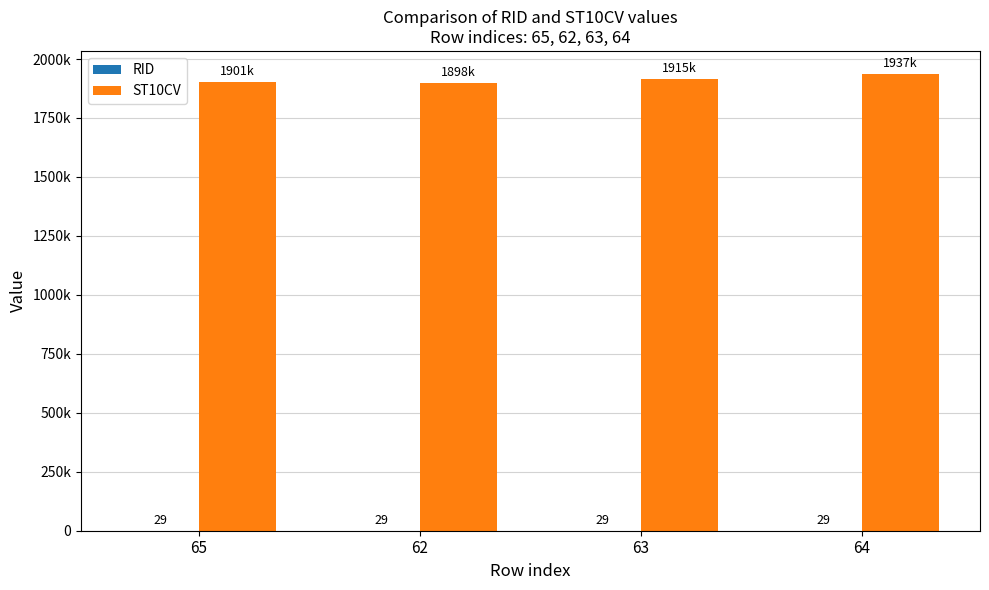

At 65, list the series in order from largest to smallest.

ST10CV, RID